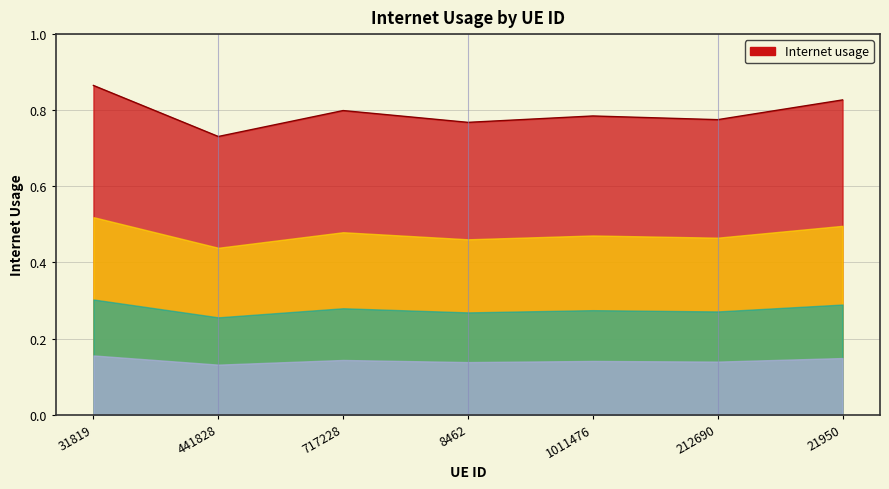

What is the sum of the values at 21950 and 441828?

1.6